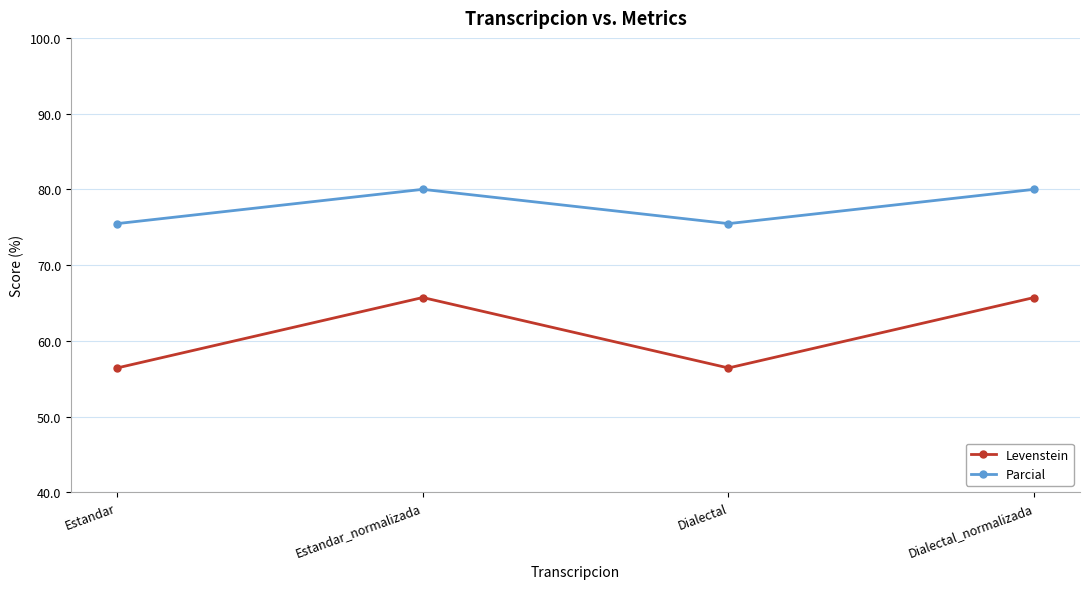

Is it true that Levenstein equals 20.6 at Dialectal_normalizada?

False